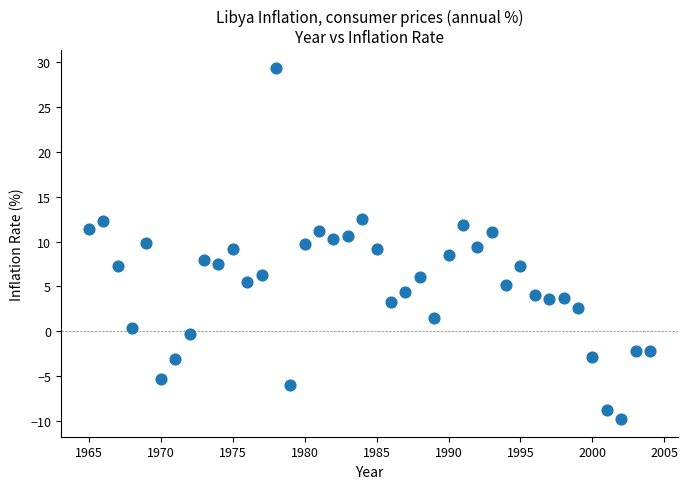

What is the range of X values (max minus min)?

39.0